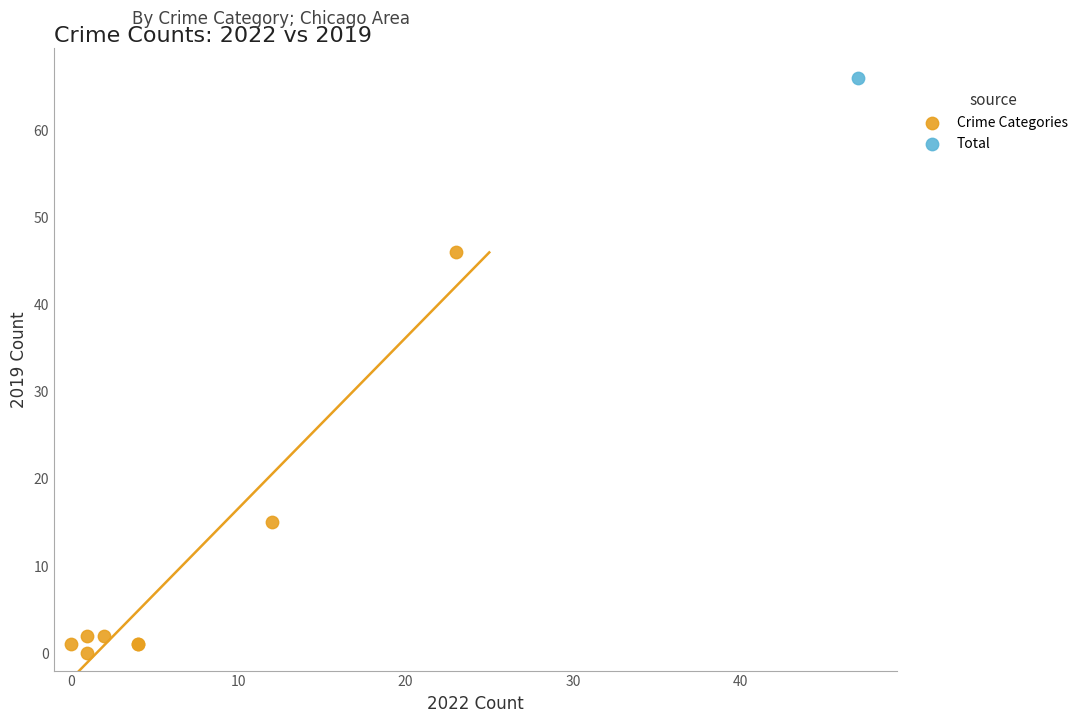

What are all the series names shown in the legend?

Crime Categories, Total